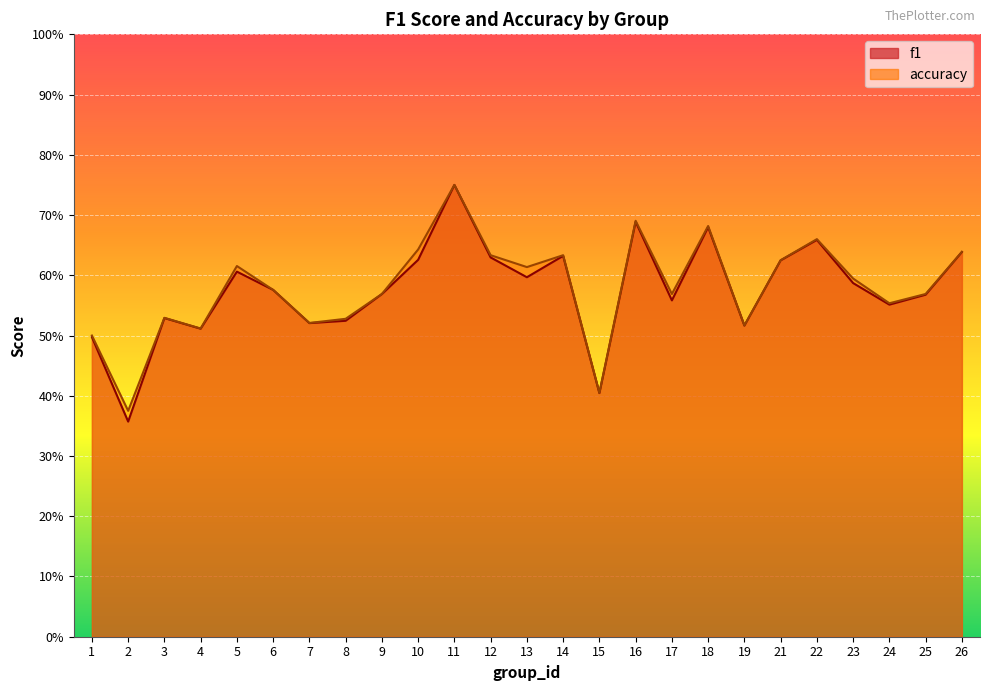

Rank the series by their average value, from highest to lowest.

accuracy, f1